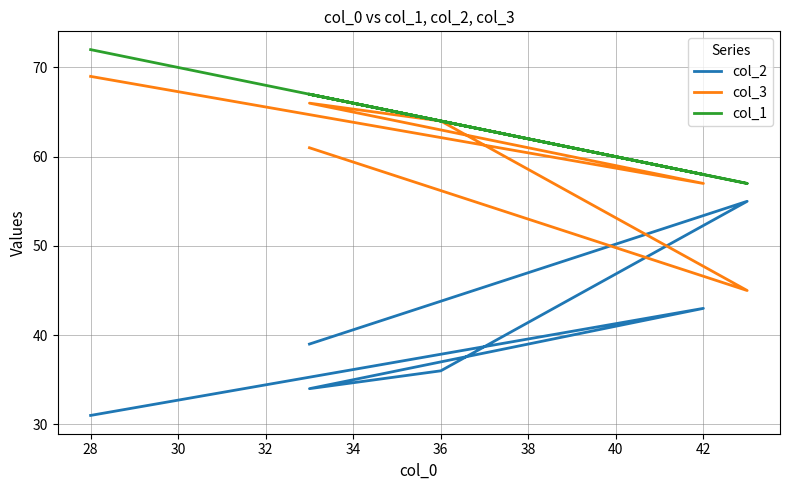

Does the chart display data point markers on the line(s)?

No